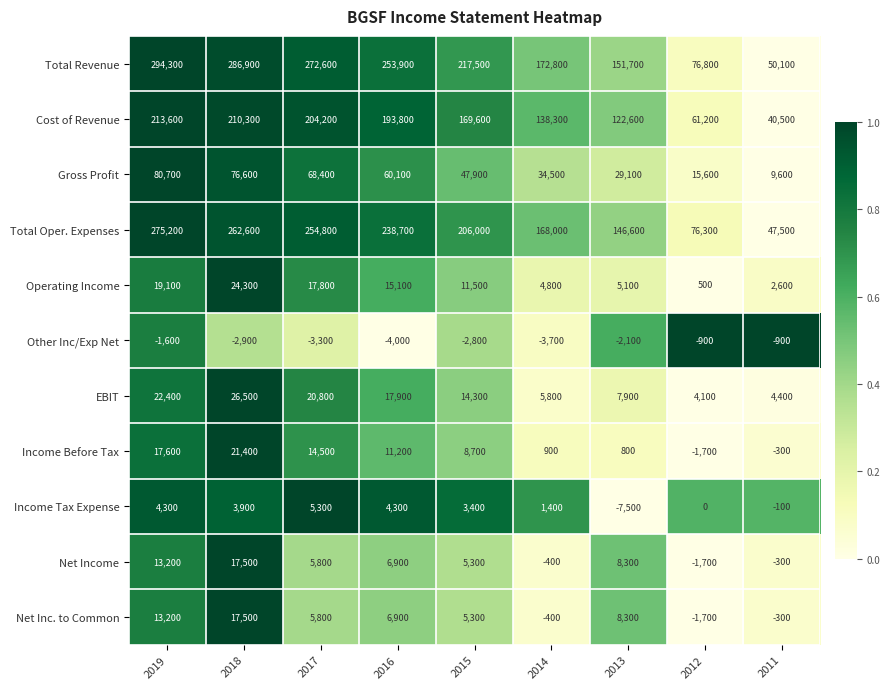

What is the difference between the Income Before Tax values at 2019 and 2011?

17900